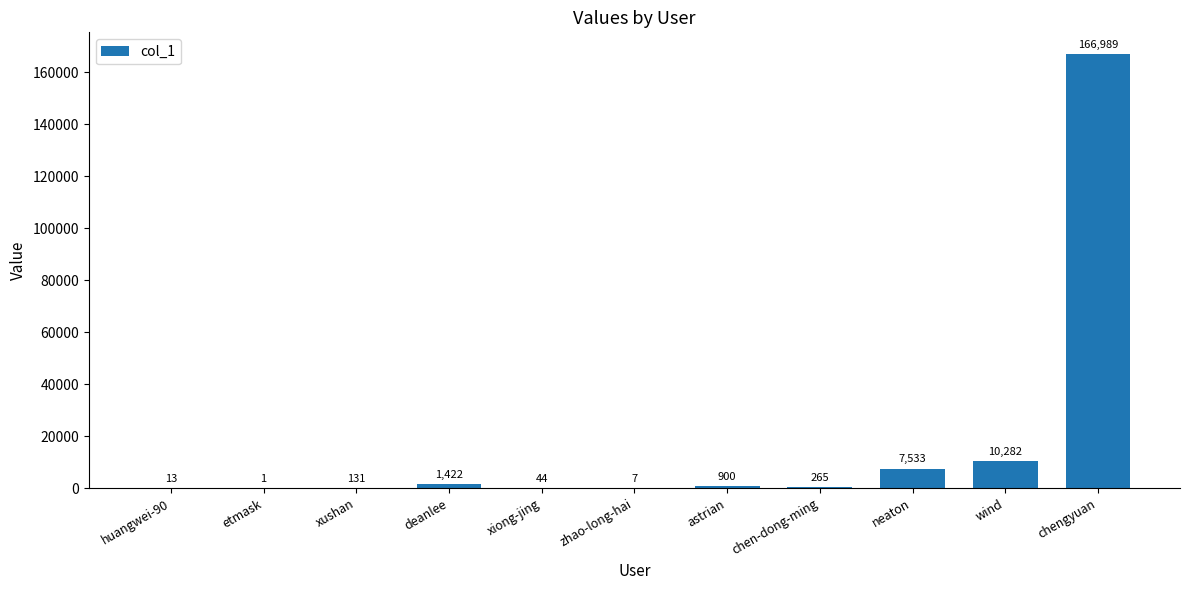

Where is the data nearest to the value 83495?

wind